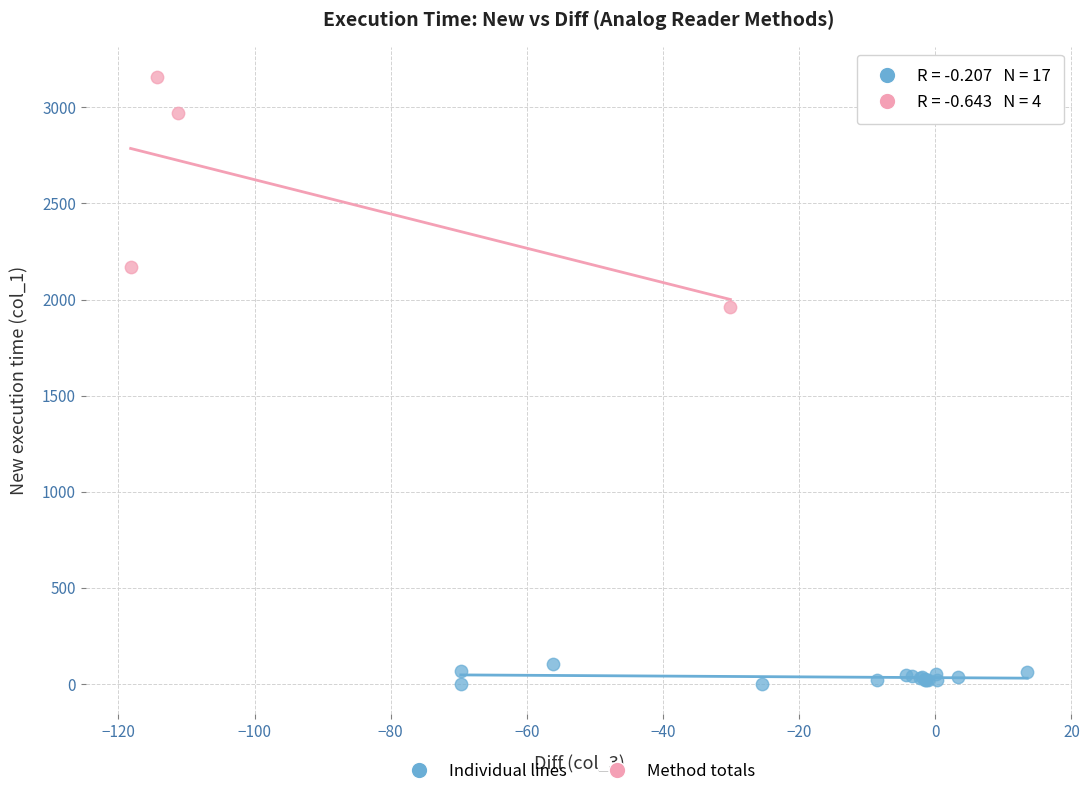

Which series has the largest Y range (max minus min)?

Method totals